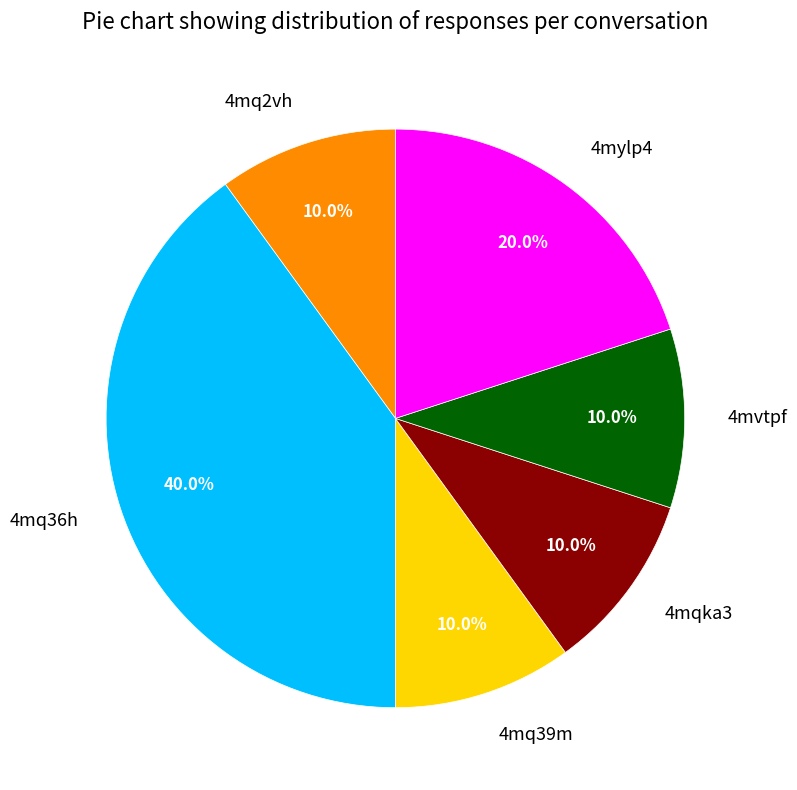

Which category has the biggest portion of the pie?

4mq36h